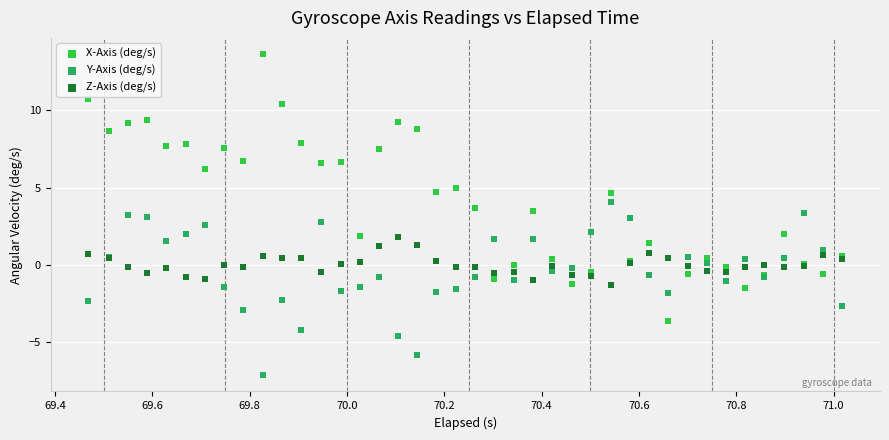

What are all the series names shown in the legend?

X-Axis (deg/s), Y-Axis (deg/s), Z-Axis (deg/s)